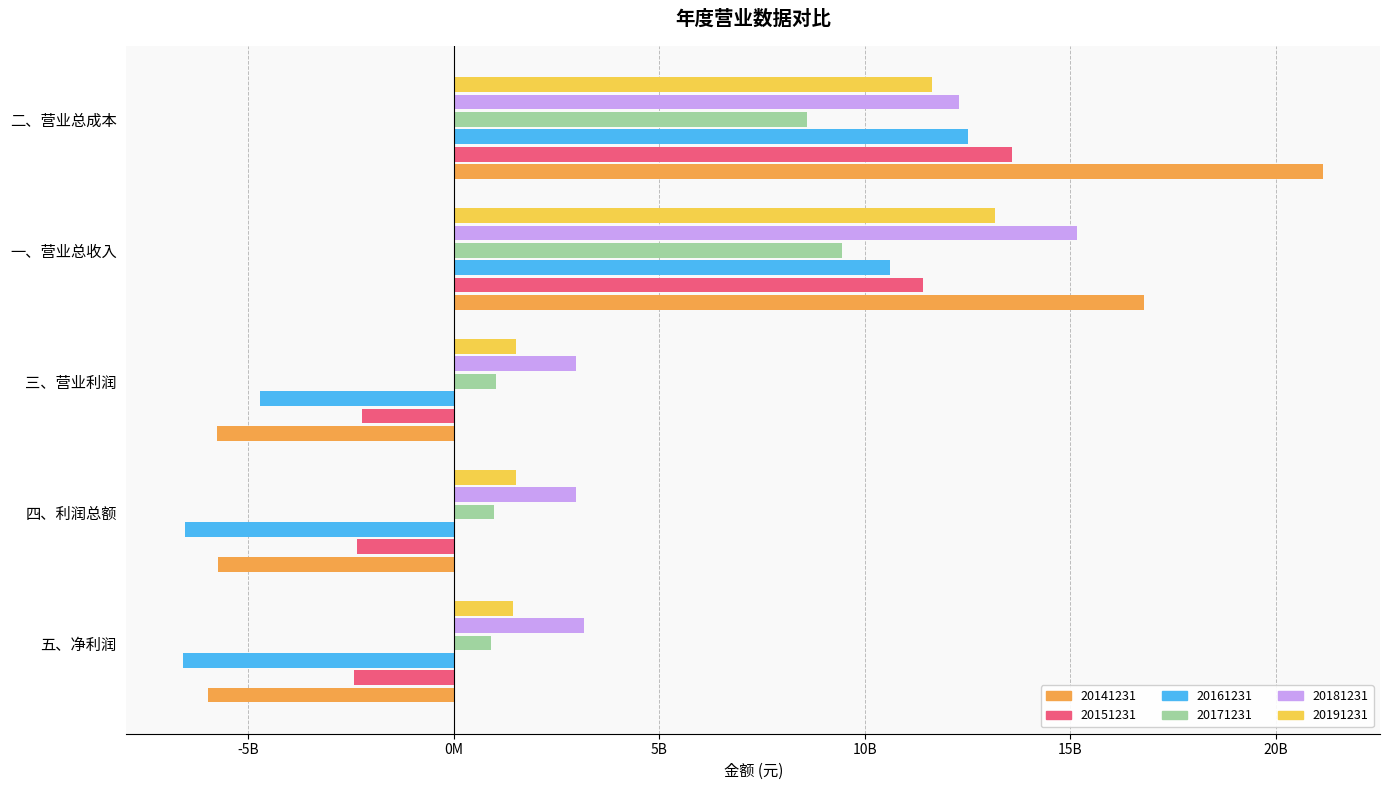

What are all the series names shown in the legend?

20141231, 20151231, 20161231, 20171231, 20181231, 20191231